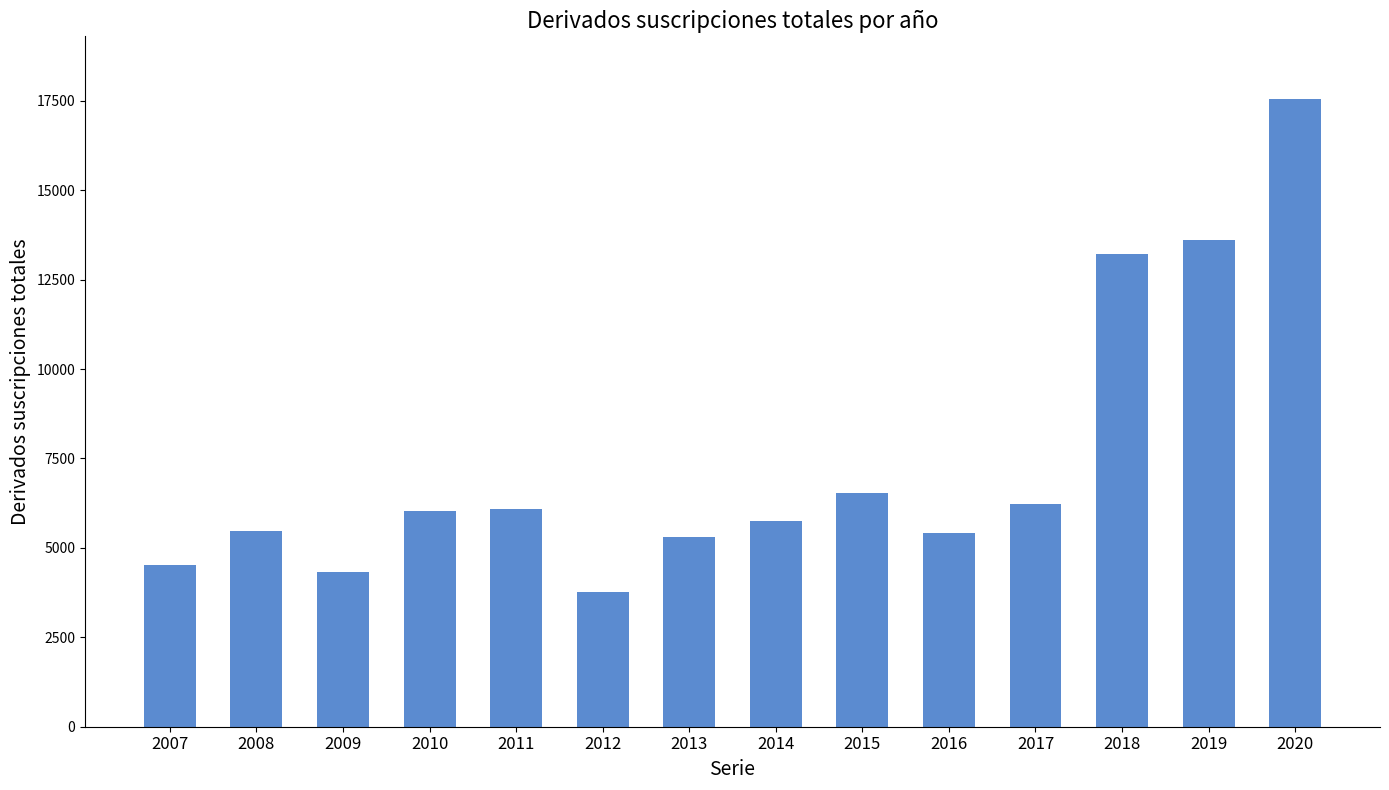

Approximately how many times larger is the value at 2016 compared to 2007?

1.2